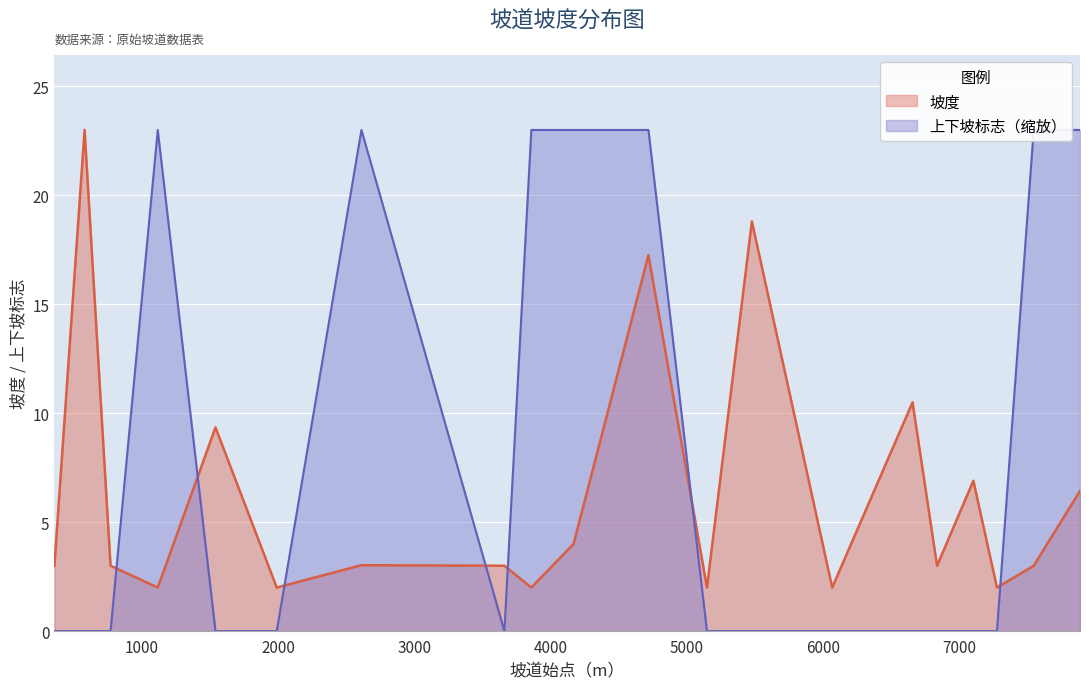

What is the value of the 上下坡标志 point at the 7th from the left?

23.0